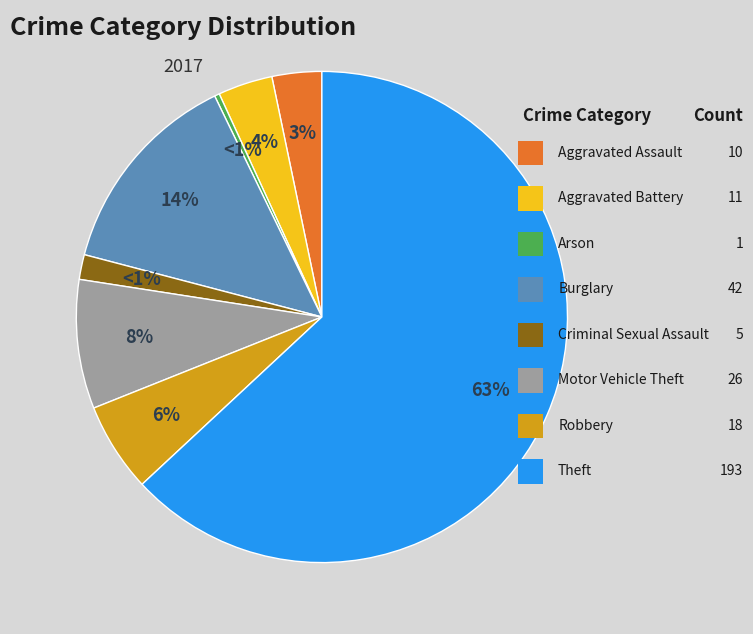

Which slice represents more than half of the pie?

Theft